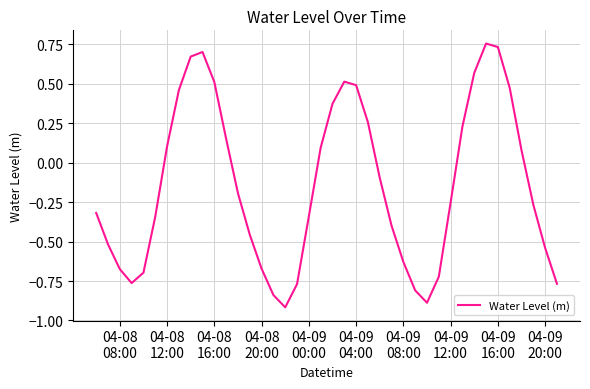

What is the smallest value displayed?

-0.9